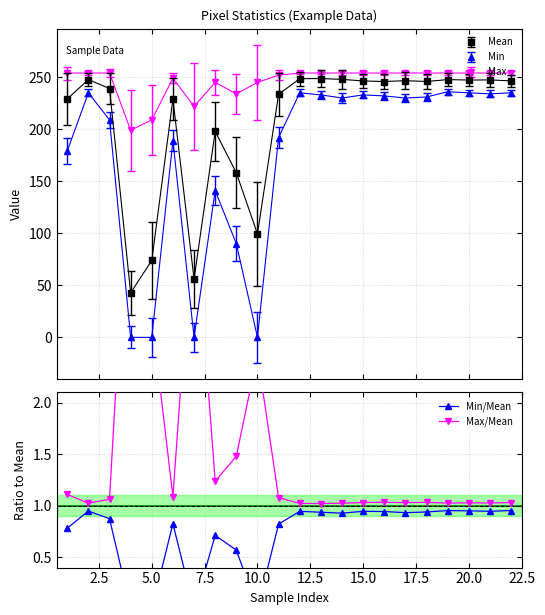

What is the highest value of the Max series?

254.0